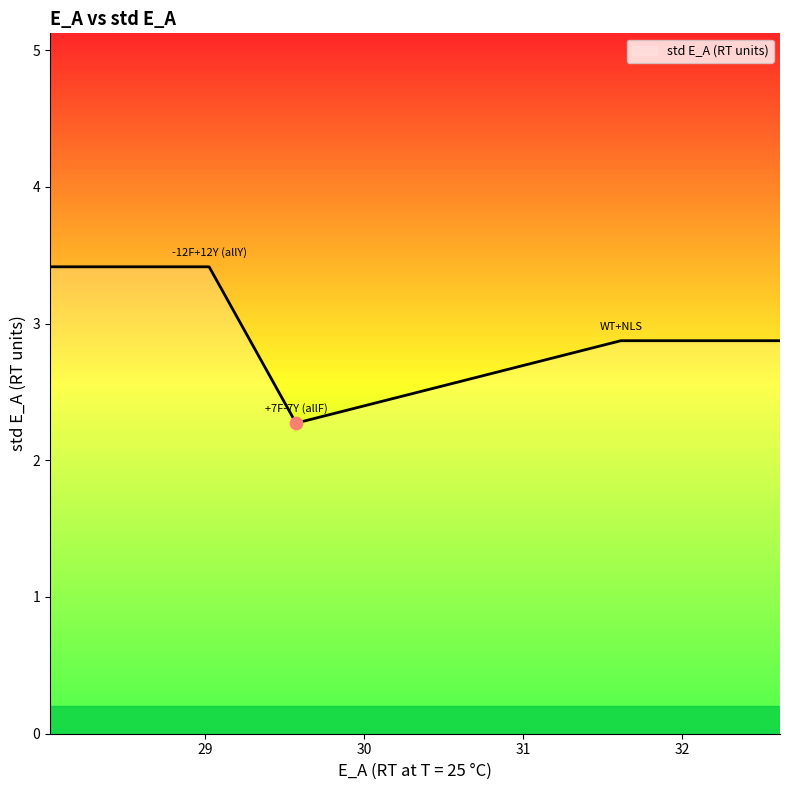

What is the change in value from -12F+12Y (allY) to +7F-7Y (allF)?

-1.1